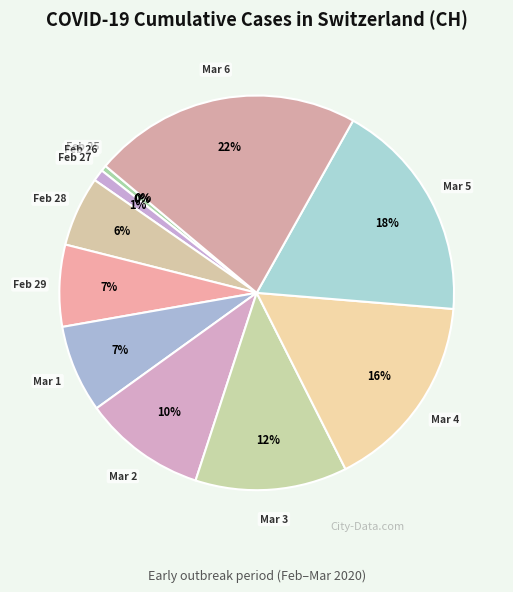

To the nearest percent, what portion does Feb 28 represent?

6%